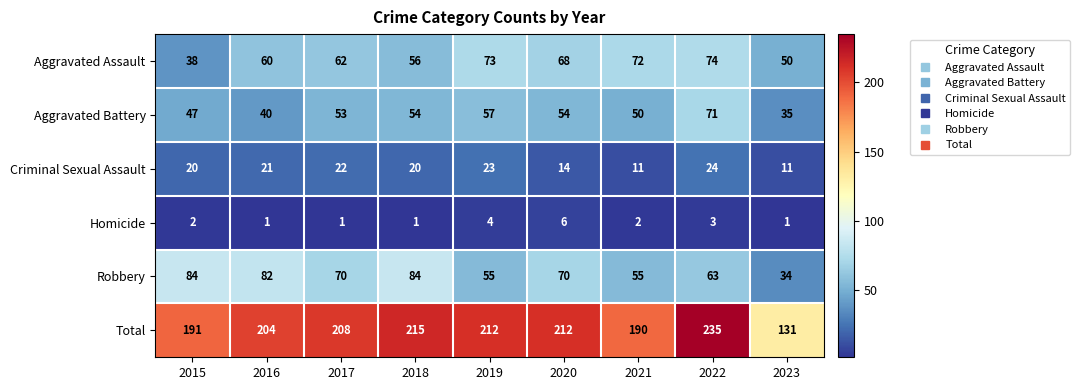

What is the total value across all series at 2015?

382